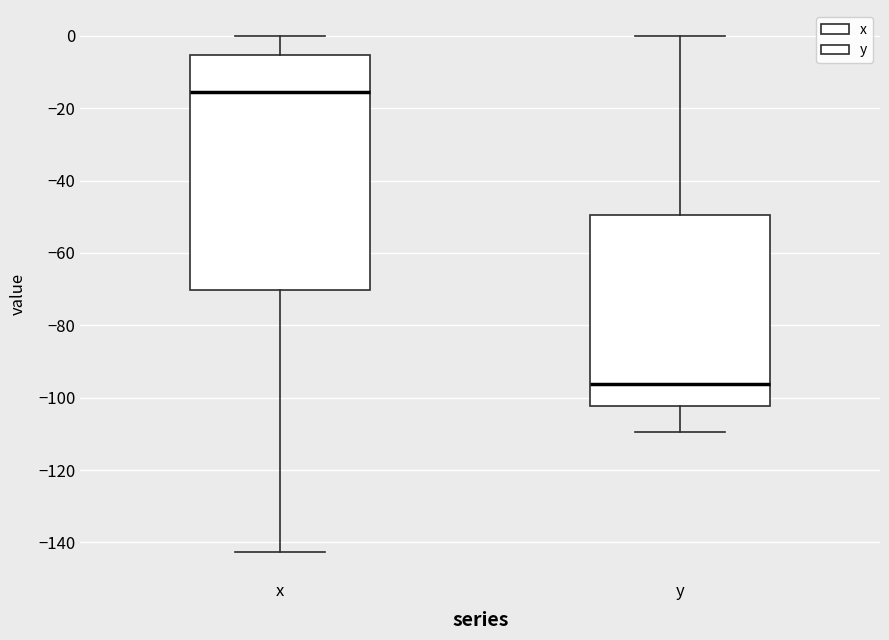

Reading left to right, transcribe this box plot: for each box, give where its median line is, the range the box spans, and where its two whiskers end, as read against the y-axis. The values are not printed on the chart, so give them approximately, as read against the axis.

x: median -16, box -70 to -6, whiskers -142 to 0
y: median -96, box -102 to -50, whiskers -110 to 0